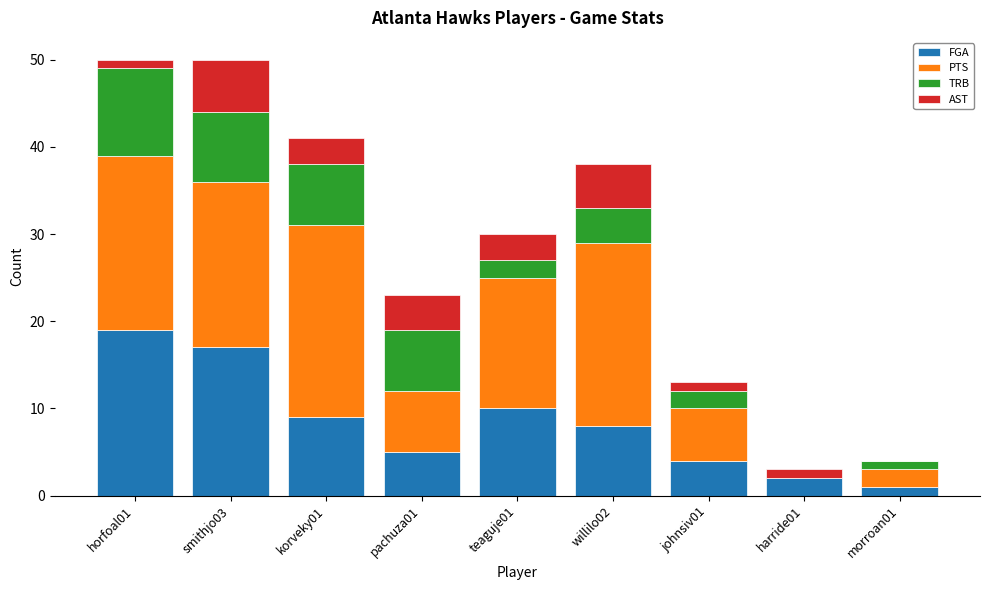

Where does the FGA series first go above 8?

horfoal01